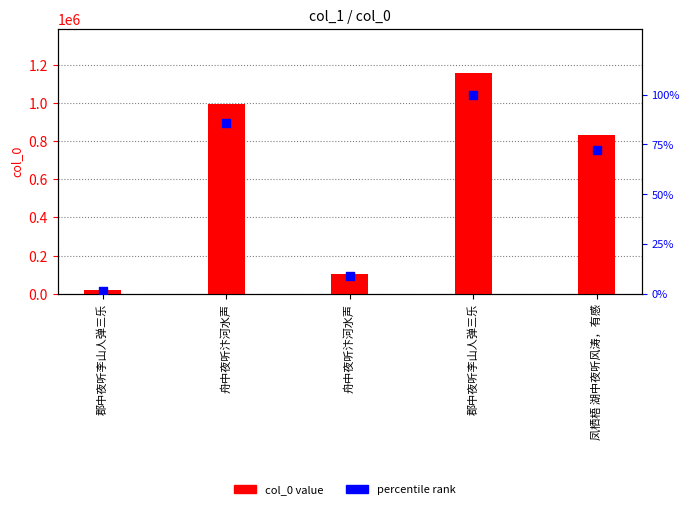

Which series reaches the minimum Y coordinate?

percentile rank